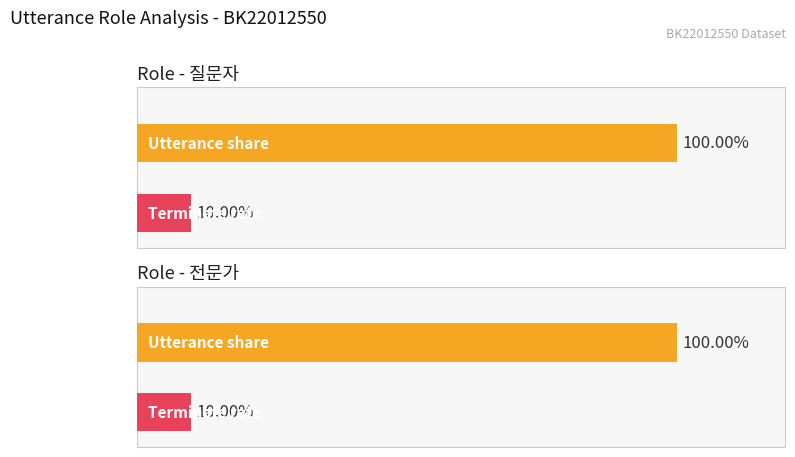

The value of 전문가 at 4 is 11. True or false?

False